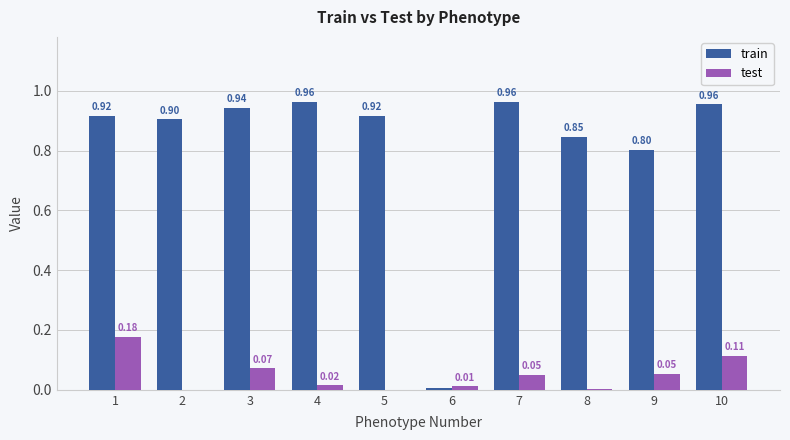

Is the value of train at 5 greater than the value of test at 4?

Yes